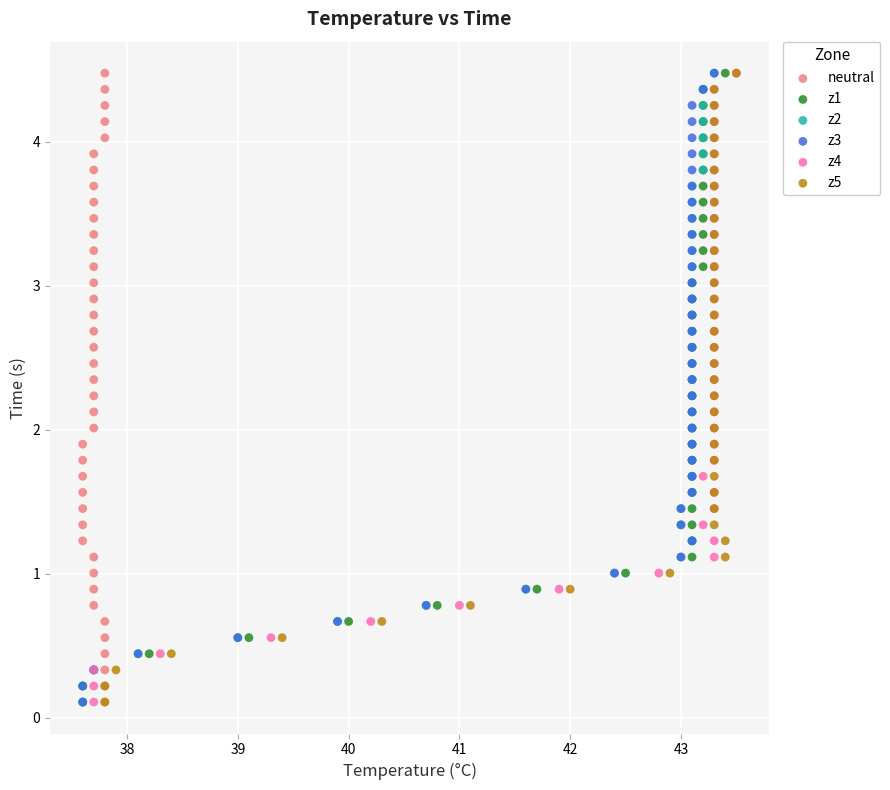

What are all the series names shown in the legend?

neutral, z1, z2, z3, z4, z5